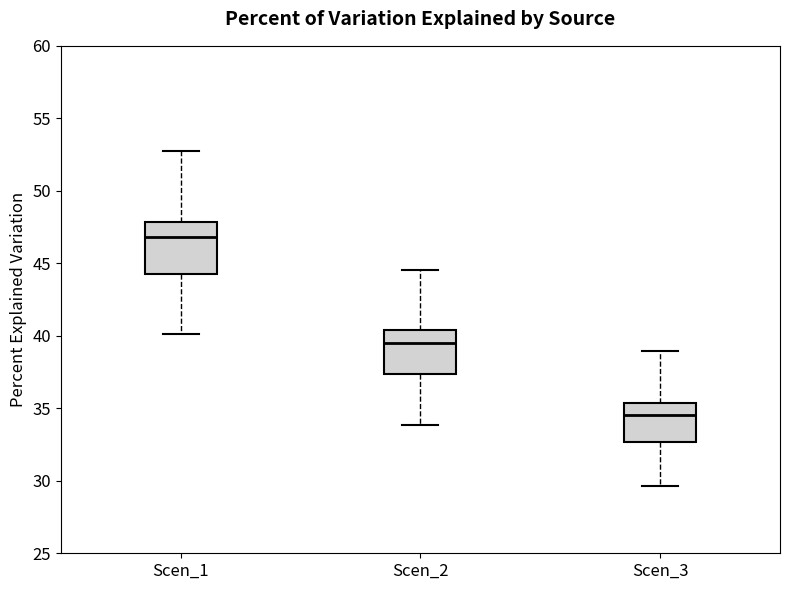

Which box's median line is the lowest?

Scen_3